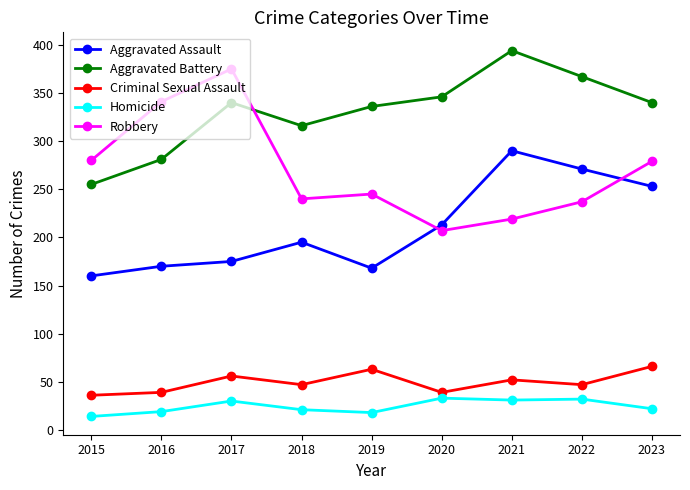

True or false: Aggravated Battery and Criminal Sexual Assault intersect in this chart.

False